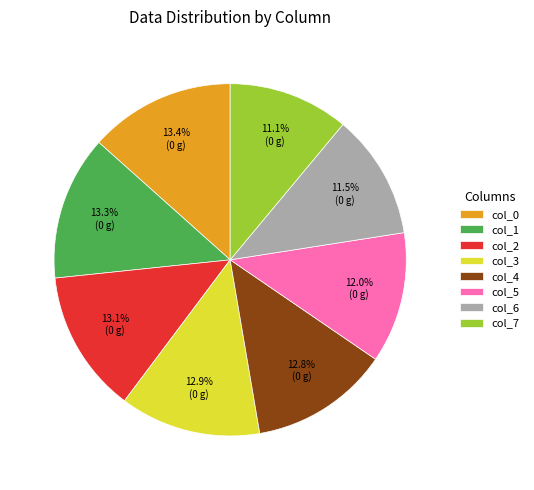

Is it true that col_6 is 5% of the pie?

False